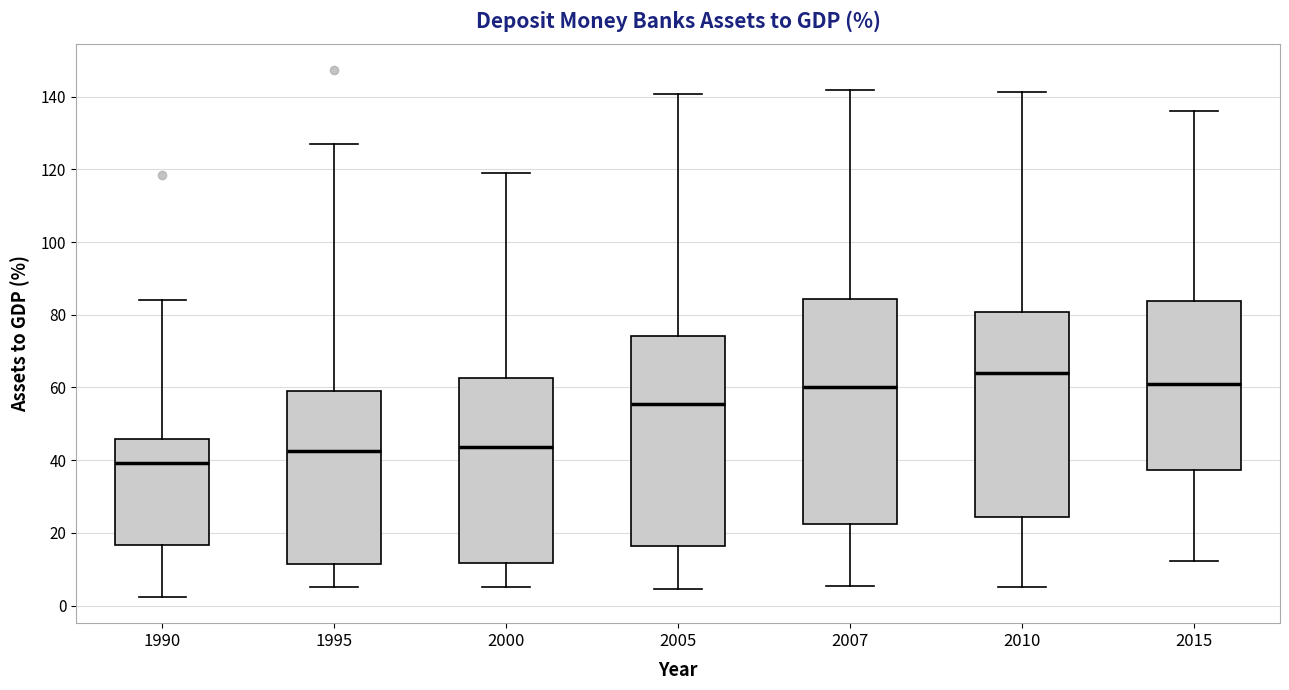

Reading left to right, transcribe this box plot: for each box, give where its median line is, the range the box spans, and where its two whiskers end, as read against the y-axis. The values are not printed on the chart, so give them approximately, as read against the axis.

1990: median 40, box 16 to 46, whiskers 2 to 84
1995: median 42, box 12 to 60, whiskers 6 to 126
2000: median 44, box 12 to 62, whiskers 6 to 120
2005: median 56, box 16 to 74, whiskers 4 to 140
2007: median 60, box 22 to 84, whiskers 6 to 142
2010: median 64, box 24 to 80, whiskers 6 to 142
2015: median 62, box 38 to 84, whiskers 12 to 136